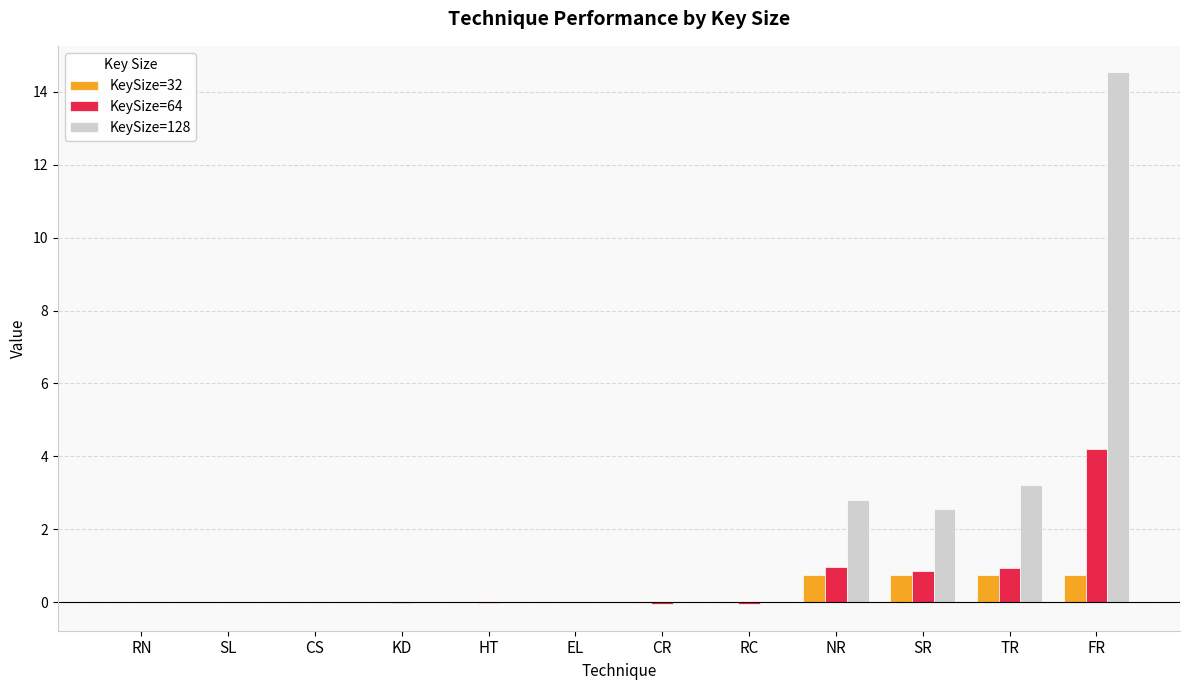

What is the approximate value of KeySize=32 at NR?

0.8